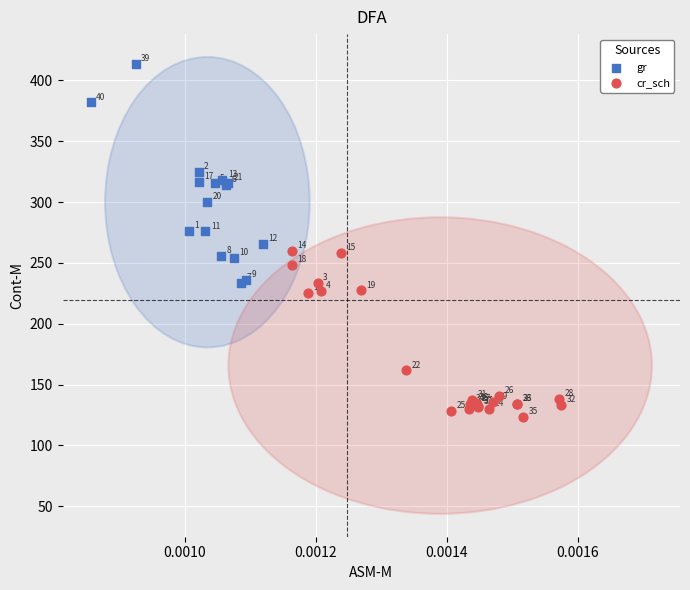

Which series has the largest Y range (max minus min)?

gr